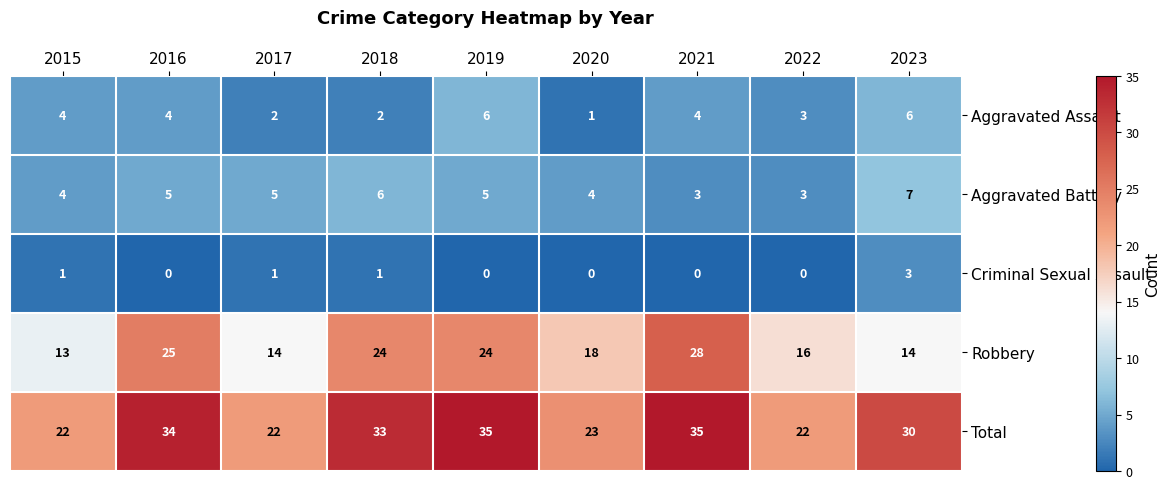

What is the sum of the Robbery values at 2017 and 2019?

38